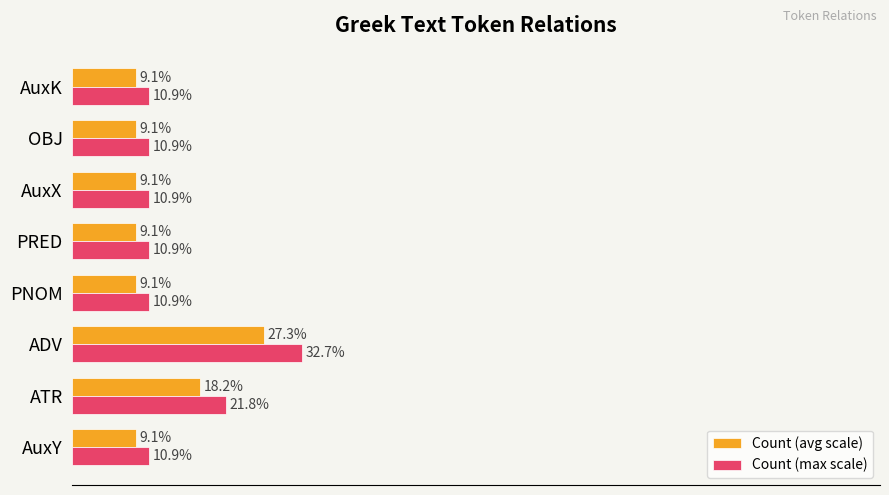

At AuxY, list the series in order from largest to smallest.

Count (max scale), Count (avg scale)